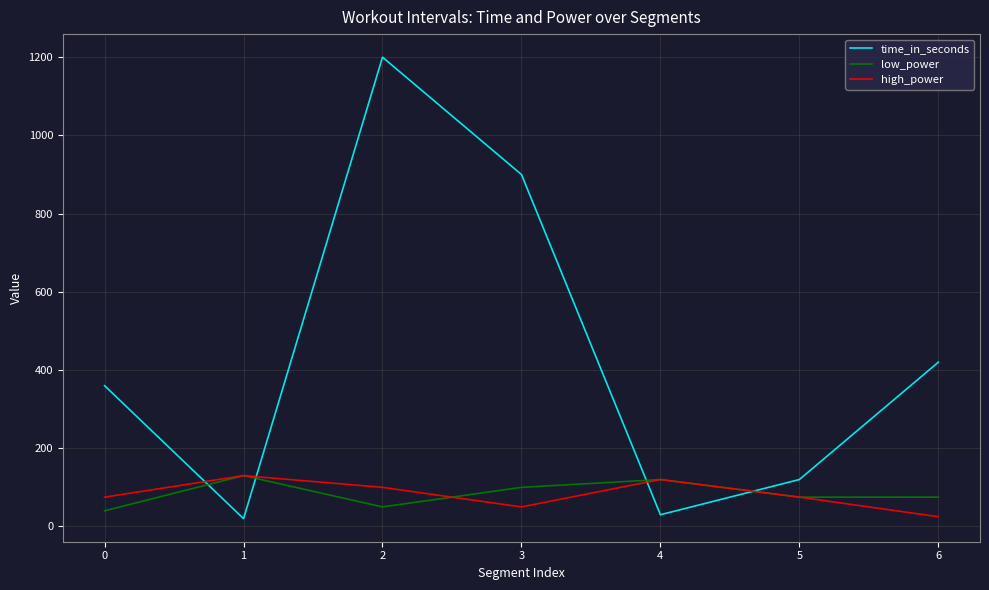

How many times do low_power and time_in_seconds cross each other?

4